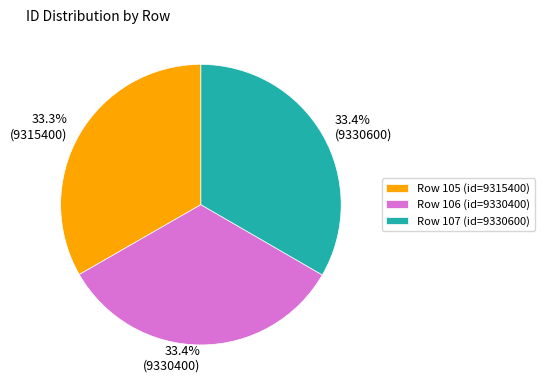

Combined, what portion of the pie is Row 105 (id=9315400) and Row 107 (id=9330600)?

66.6%